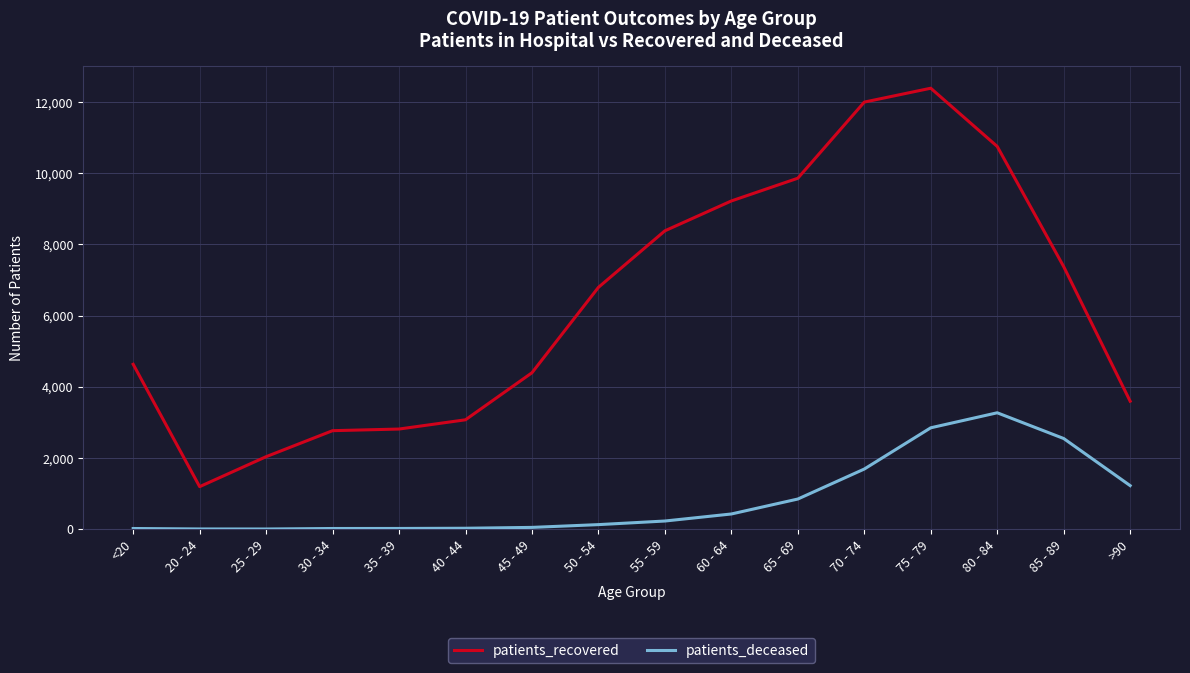

Rank the series by their average value, from lowest to highest.

patients_deceased, patients_recovered